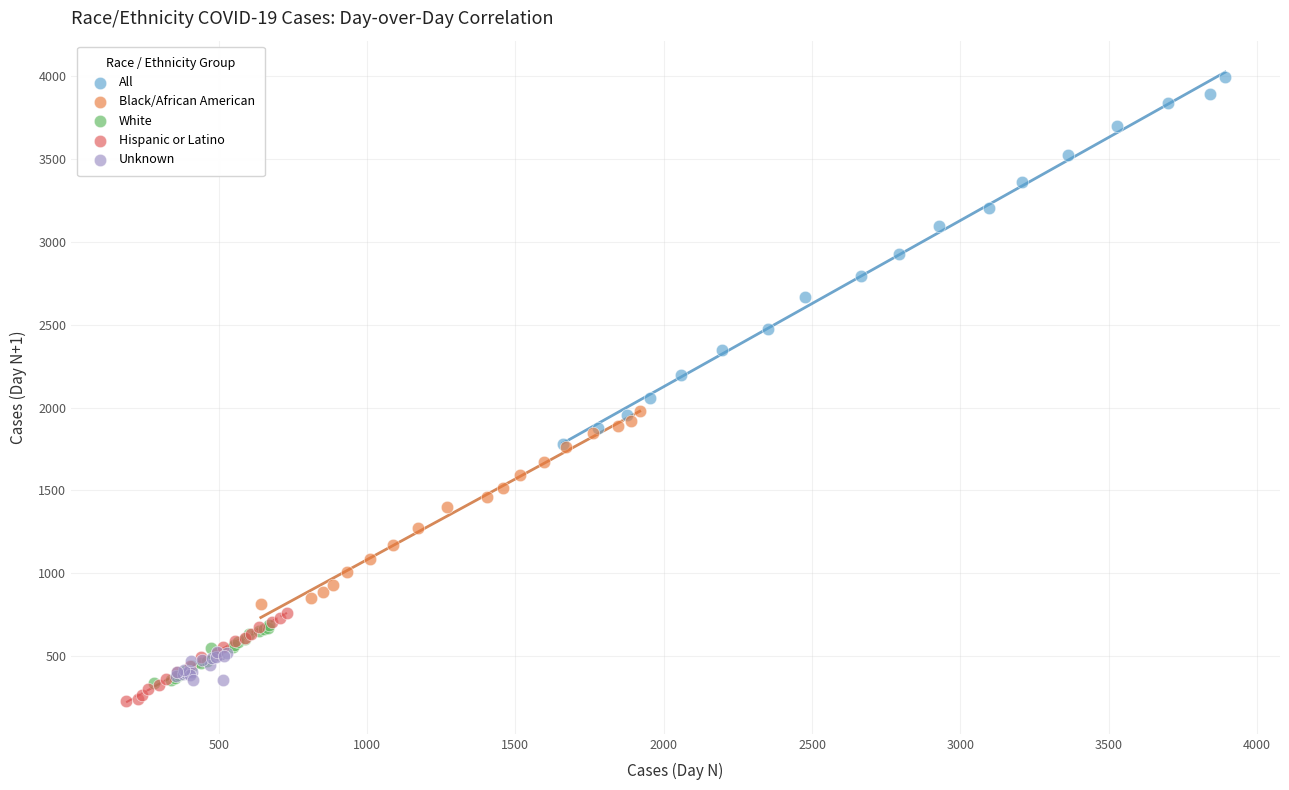

Which series reaches the minimum Y coordinate?

Hispanic or Latino